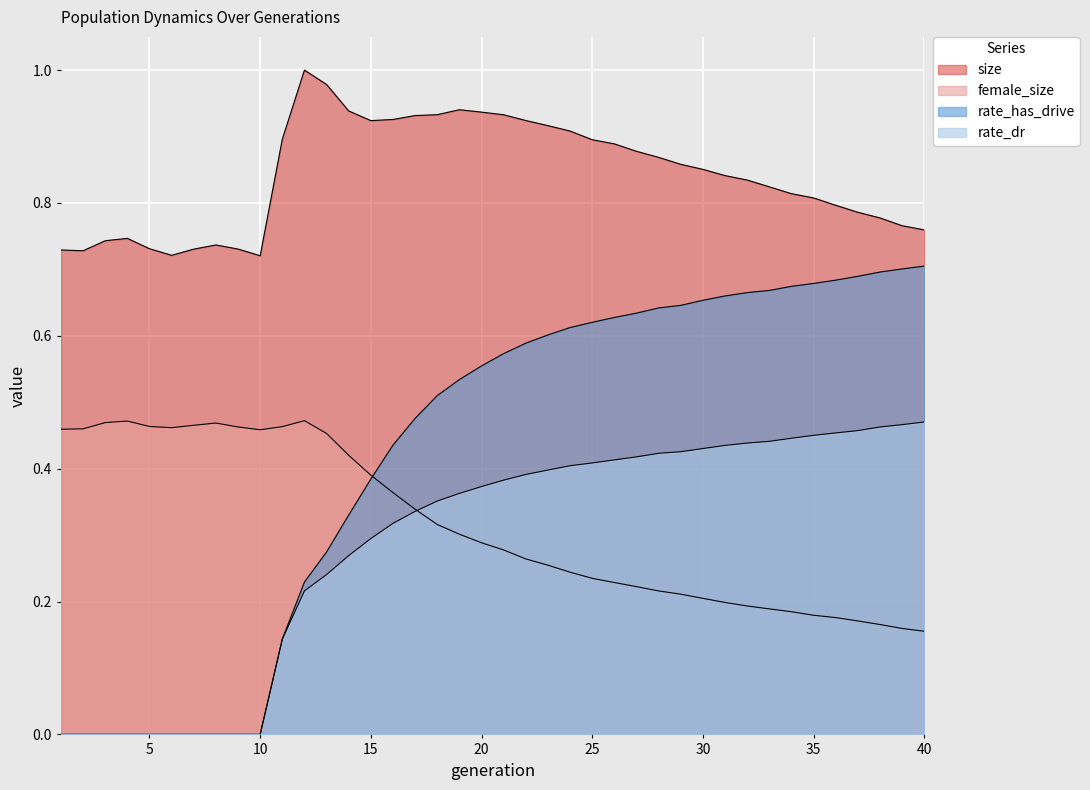

What are all the series names shown in the legend?

size, female_size, rate_dr, rate_has_drive